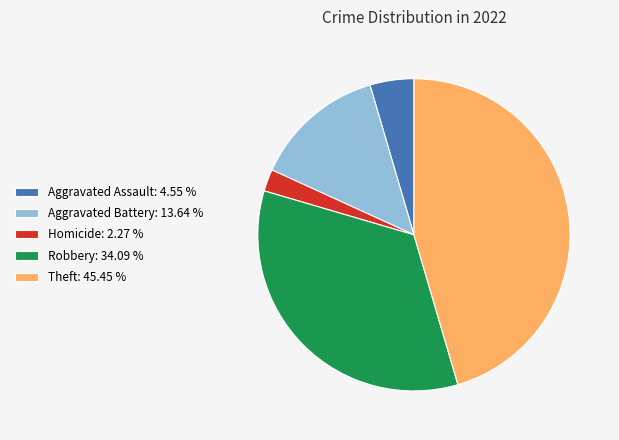

Which slice is the smallest?

Homicide: 2.27 %